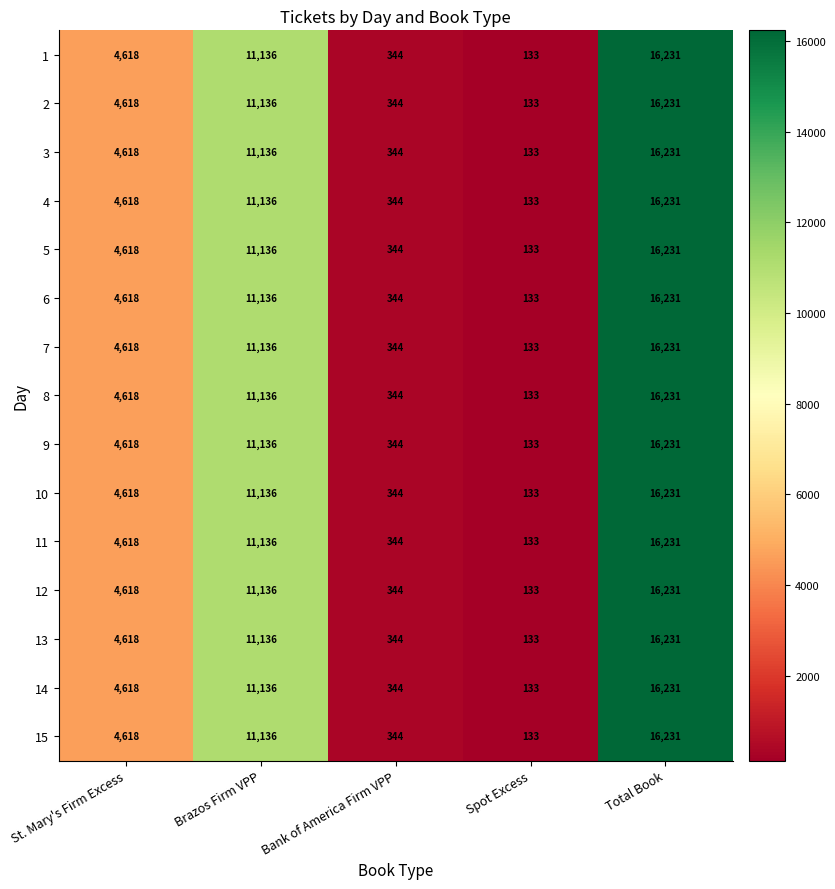

List the labels in order of 13 value, largest first.

Total Book, Brazos Firm VPP, St. Mary's Firm Excess, Bank of America Firm VPP, Spot Excess